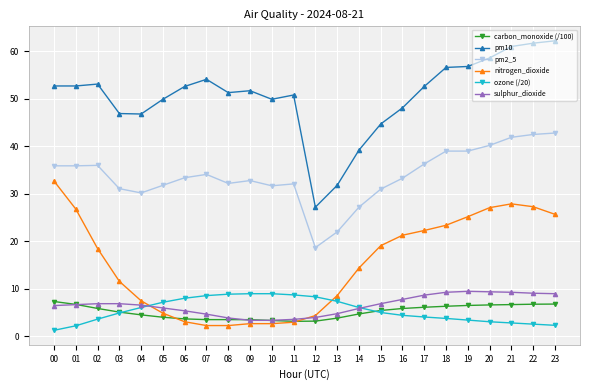

How many values in the nitrogen_dioxide series are below 18?

12